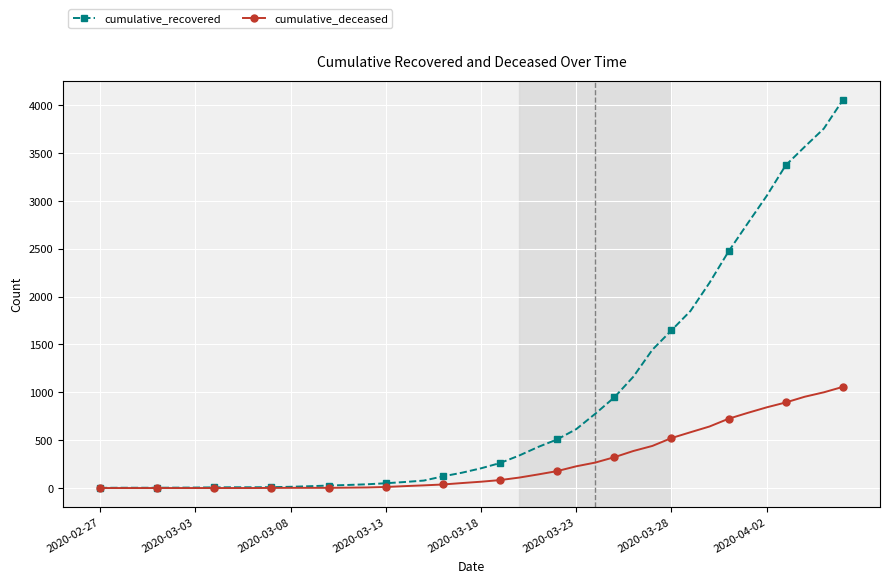

Does the chart display data point markers on the line(s)?

Yes